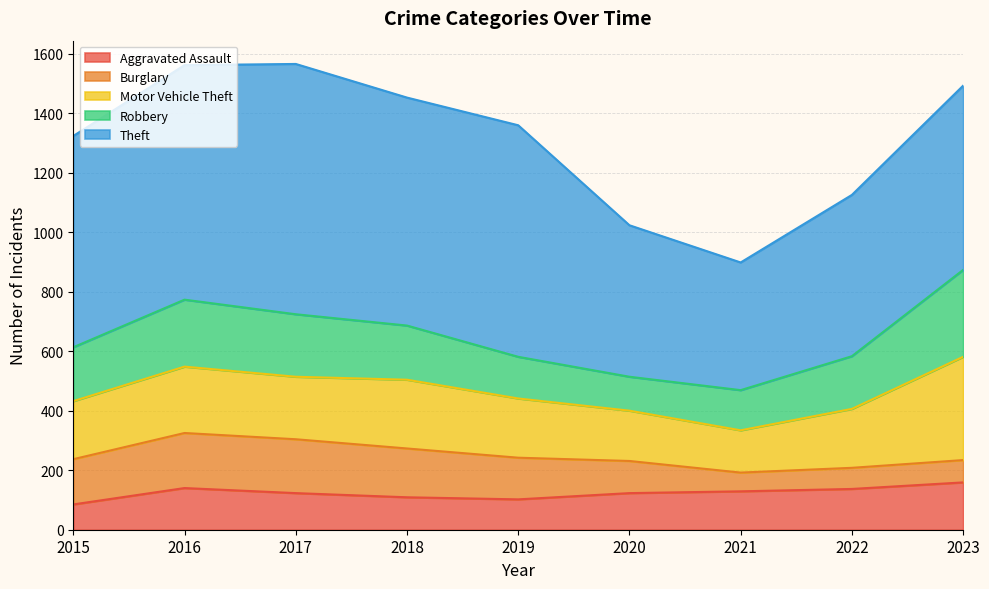

Reading right to left, list all the values displayed in this chart.

Aggravated Assault: 2023=159	2022=137	2021=129	2020=123	2019=102	2018=109	2017=123	2016=140	2015=85
Burglary: 2023=75	2022=71	2021=63	2020=108	2019=140	2018=164	2017=181	2016=185	2015=152
Motor Vehicle Theft: 2023=347	2022=198	2021=142	2020=169	2019=199	2018=231	2017=210	2016=223	2015=195
Robbery: 2023=292	2022=177	2021=135	2020=114	2019=140	2018=182	2017=210	2016=225	2015=181
Theft: 2023=619	2022=542	2021=429	2020=509	2019=778	2018=766	2017=841	2016=788	2015=710